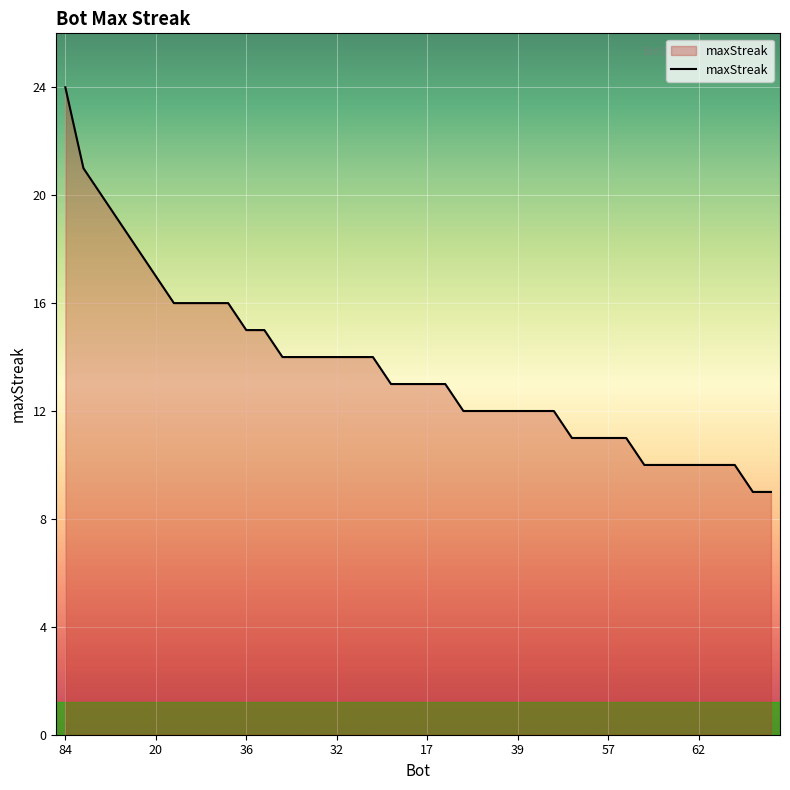

How many distinct data groups are displayed?

1